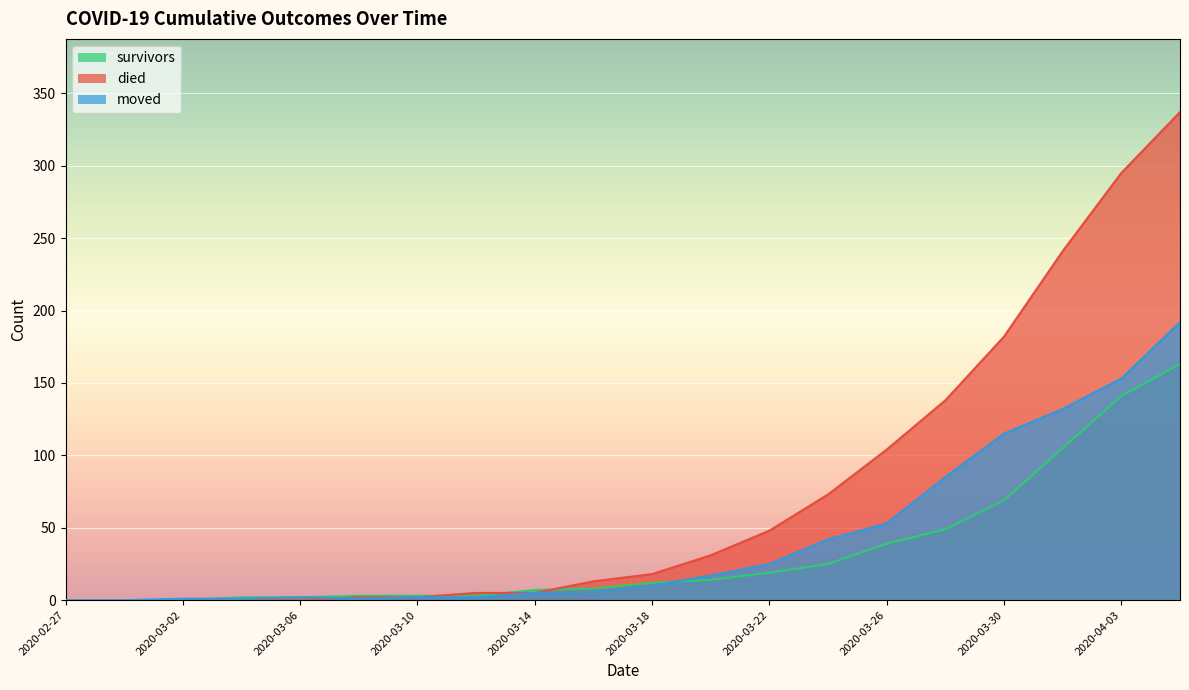

What are all the series names shown in the legend?

survivors, died, moved